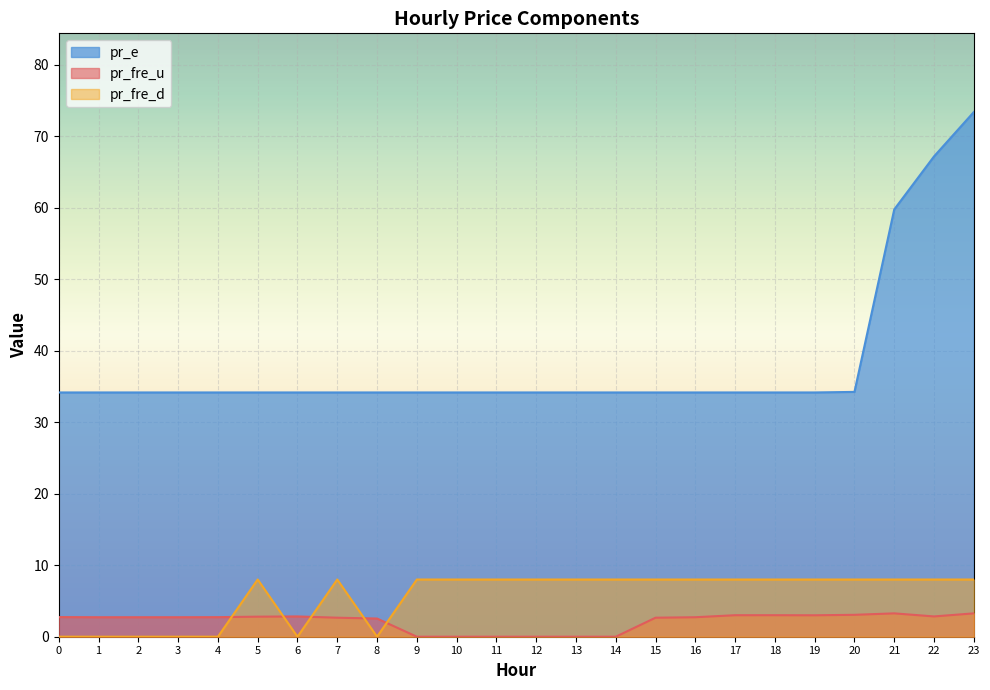

True or false: pr_fre_u and pr_e cross at least once.

False